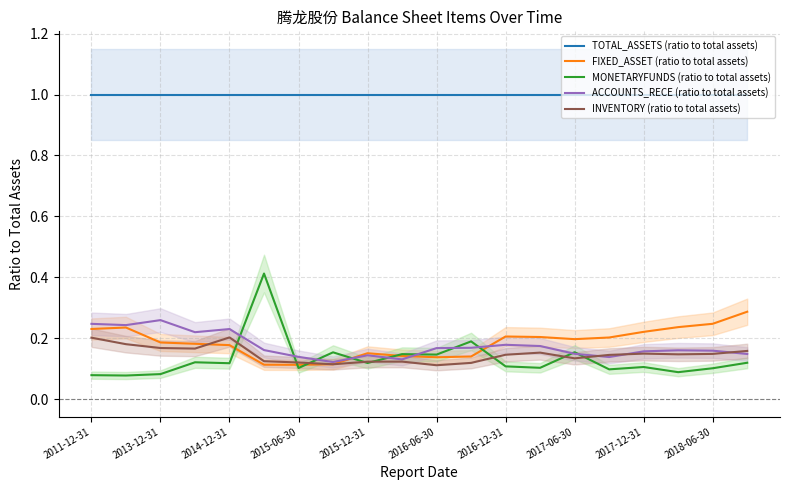

Reading left to right, extract all data points from this chart.

TOTAL_ASSETS (ratio to total assets): 1.0	1.0	1.0	1.0	1.0	1.0	1.0	1.0	1.0	1.0	1.0	1.0	1.0	1.0	1.0	1.0	1.0	1.0	1.0	1.0
FIXED_ASSET (ratio to total assets): 0.2	0.2	0.2	0.2	0.2	0.1	0.1	0.1	0.2	0.1	0.1	0.1	0.2	0.2	0.2	0.2	0.2	0.2	0.2	0.3
MONETARYFUNDS (ratio to total assets): 0.1	0.1	0.1	0.1	0.1	0.4	0.1	0.2	0.1	0.1	0.1	0.2	0.1	0.1	0.2	0.1	0.1	0.1	0.1	0.1
ACCOUNTS_RECE (ratio to total assets): 0.2	0.2	0.3	0.2	0.2	0.2	0.1	0.1	0.1	0.1	0.2	0.2	0.2	0.2	0.1	0.1	0.2	0.2	0.2	0.1
INVENTORY (ratio to total assets): 0.2	0.2	0.2	0.2	0.2	0.1	0.1	0.1	0.1	0.1	0.1	0.1	0.1	0.2	0.1	0.1	0.1	0.1	0.1	0.2